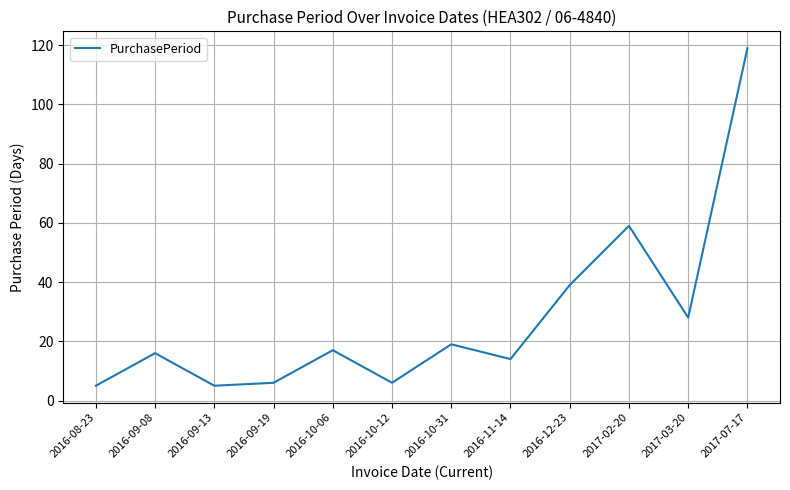

Reading left to right, what are all the values shown in this chart?

5	16	5	6	17	6	19	14	39	59	28	119